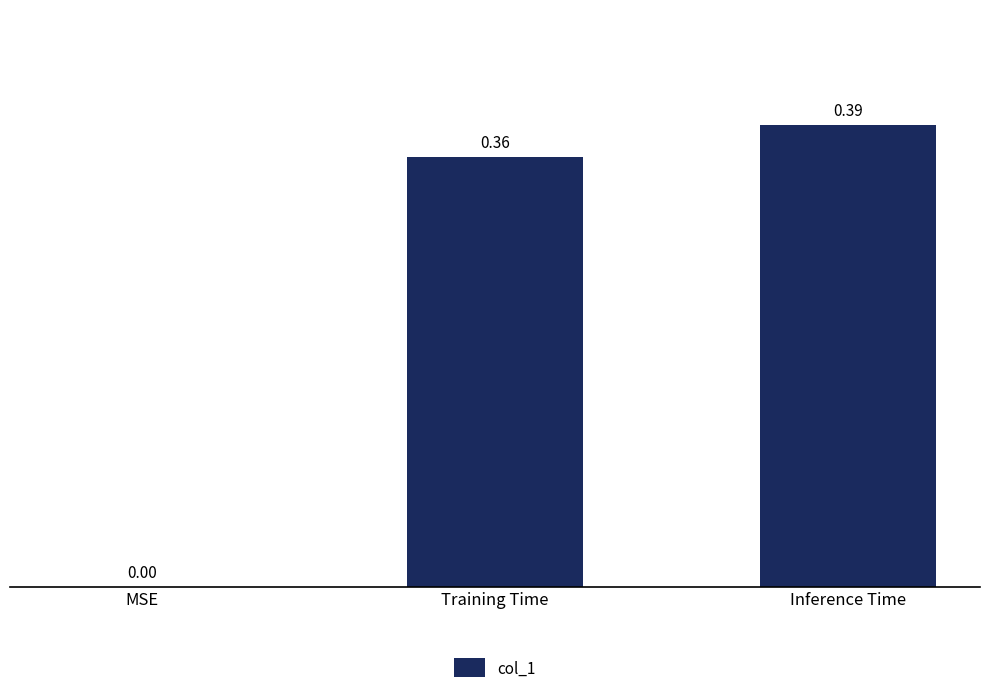

Which category has the highest value across all series?

Inference Time